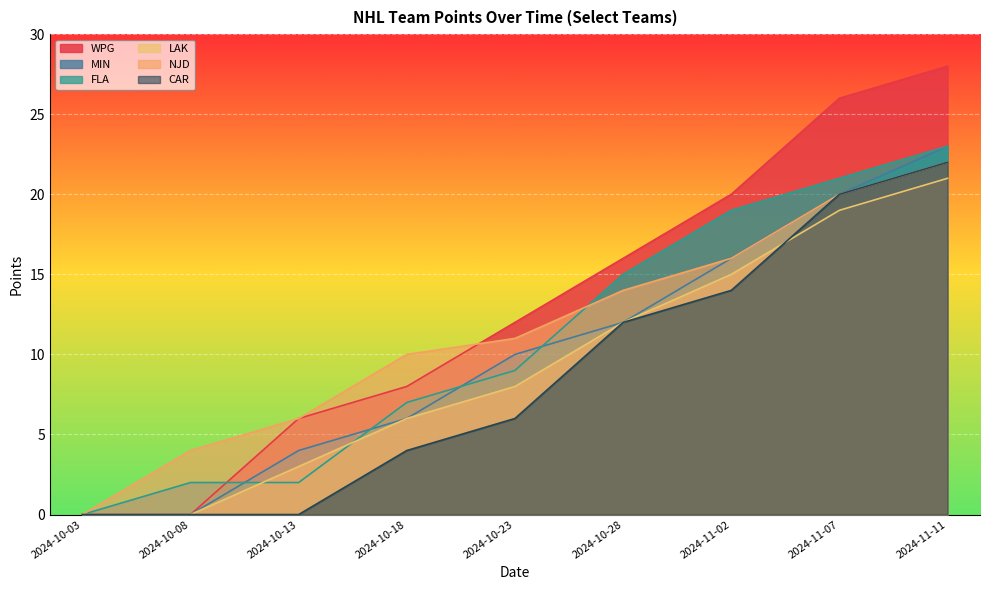

How many intersections are there between NJD and WPG?

1